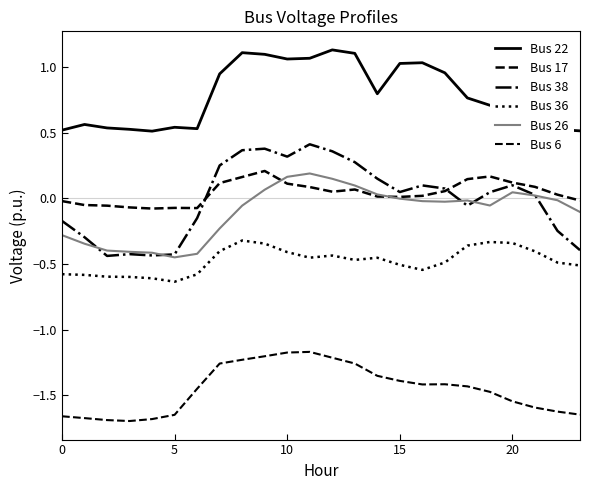

Which category has the highest value across all series?

12